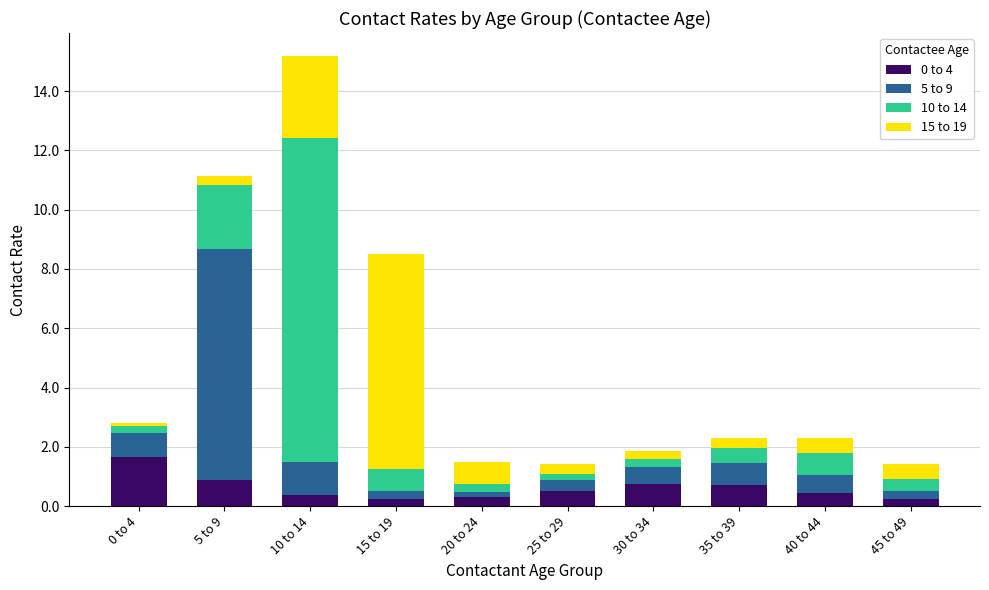

True or false: 0 to 4 has a value of 0.7 at 35 to 39.

True